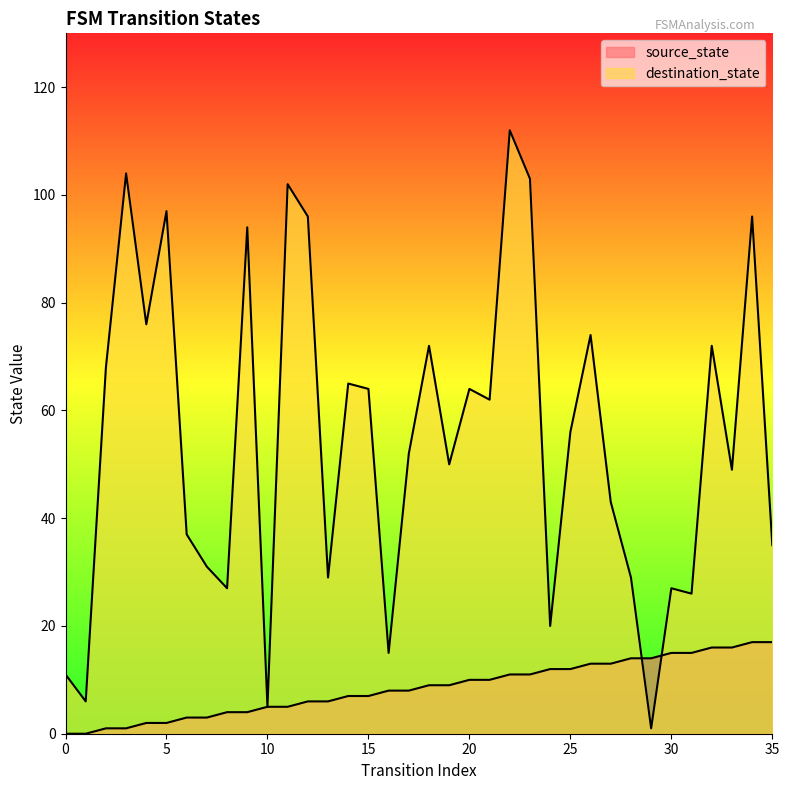

Where is the first local maximum for destination_state?

3